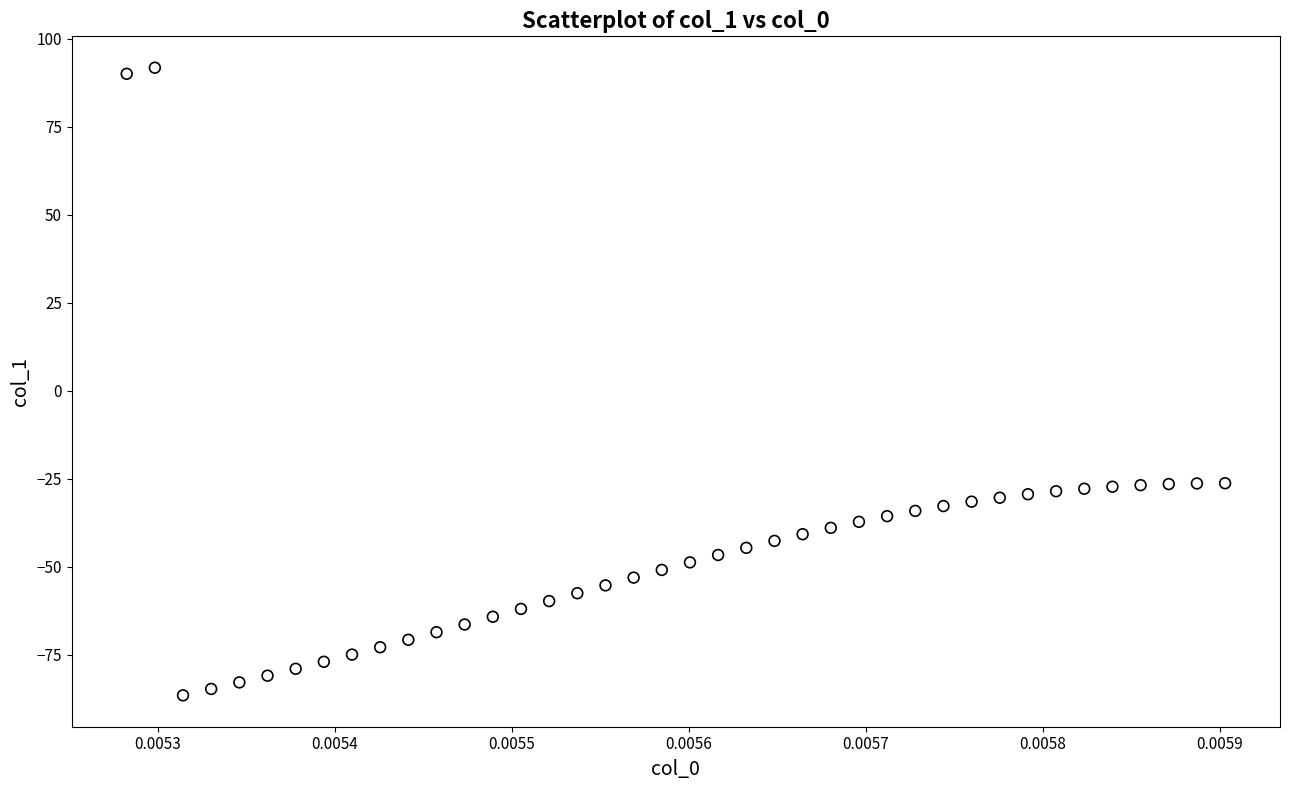

How many data points are displayed?

40